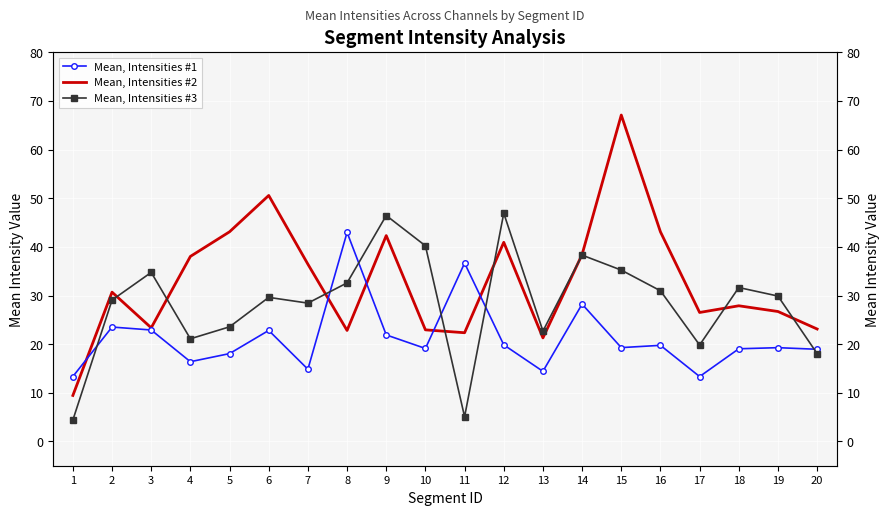

What are all the series names shown in the legend?

Mean, Intensities #1, Mean, Intensities #2, Mean, Intensities #3